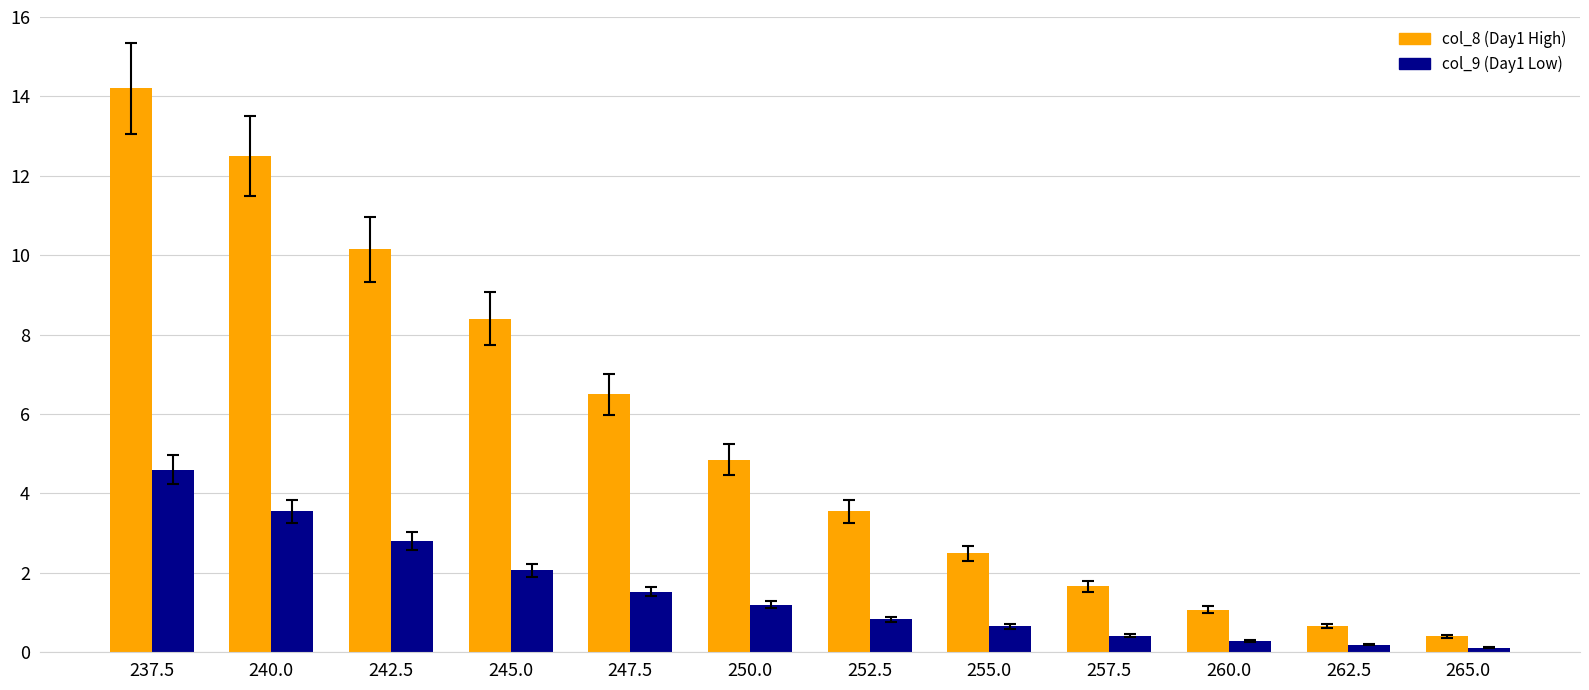

What is the difference between the col_8 (Day1 High) values at 237.5 and 257.5?

12.5